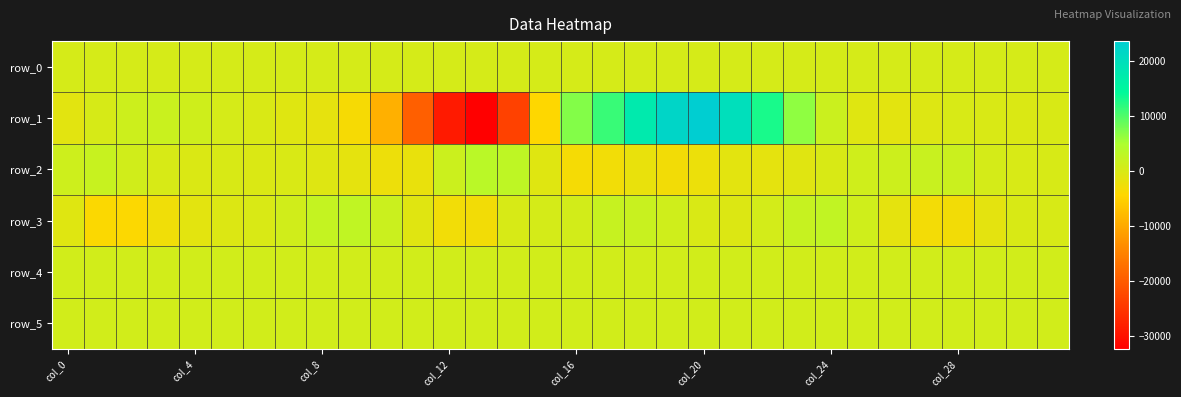

Reading left to right, extract all data points from this chart.

row_0: 388.6	388.6	388.7	388.7	388.8	388.8	388.9	388.9	389.0	389.1	389.1	389.1	389.2	389.2	389.3	389.3	389.4	389.4	389.5	389.5	389.6	389.6	389.7	389.8	389.8	389.8	389.9	390.0	390.0	390.0	390.1	390.1
row_1: -1177.0	298.0	1421.0	1777.0	1227.0	461.0	-126.0	-744.0	-1608.0	-3437.0	-9152.0	-19527.0	-28717.0	-32433.0	-23442.0	-4271.0	7159.0	11286.0	17666.0	22003.0	23714.0	20056.0	13072.0	6599.0	1605.0	-746.0	-1278.0	-557.0	34.0	-113.0	-216.0	5.0
row_2: 1323.0	1980.0	934.0	142.0	-193.0	-65.0	-240.0	-187.0	-638.0	-1456.0	-2373.0	-1849.0	1490.0	3515.0	2959.0	-778.0	-3360.0	-2917.0	-1854.0	-2949.0	-2198.0	-1261.0	-1446.0	-934.0	-35.0	1032.0	1384.0	1863.0	1644.0	555.0	98.0	198.0
row_3: -820.0	-3938.0	-4135.0	-2606.0	-1245.0	-520.0	-172.0	944.0	2321.0	2702.0	1589.0	-899.0	-2901.0	-2980.0	192.0	503.0	794.0	2031.0	1790.0	1097.0	-189.0	-521.0	613.0	2021.0	2608.0	1025.0	-1481.0	-3103.0	-3006.0	-1345.0	7.0	208.0
row_4: 874.0	869.0	864.0	864.0	860.0	863.0	857.0	861.0	860.0	862.0	864.0	873.0	871.0	872.0	866.0	866.0	865.0	865.0	861.0	860.0	870.0	869.0	865.0	873.0	870.0	870.0	868.0	869.0	865.0	864.0	861.0	864.0
row_5: 830.0	826.0	823.0	821.0	823.0	822.0	818.0	826.0	824.0	818.0	823.0	822.0	823.0	825.0	824.0	822.0	825.0	825.0	824.0	822.0	829.0	826.0	828.0	827.0	830.0	828.0	836.0	826.0	825.0	827.0	823.0	825.0